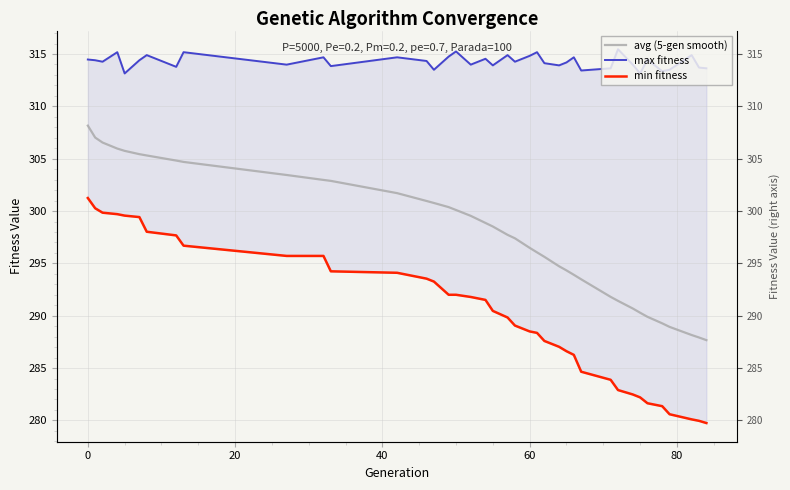

Does the chart display data point markers on the line(s)?

No